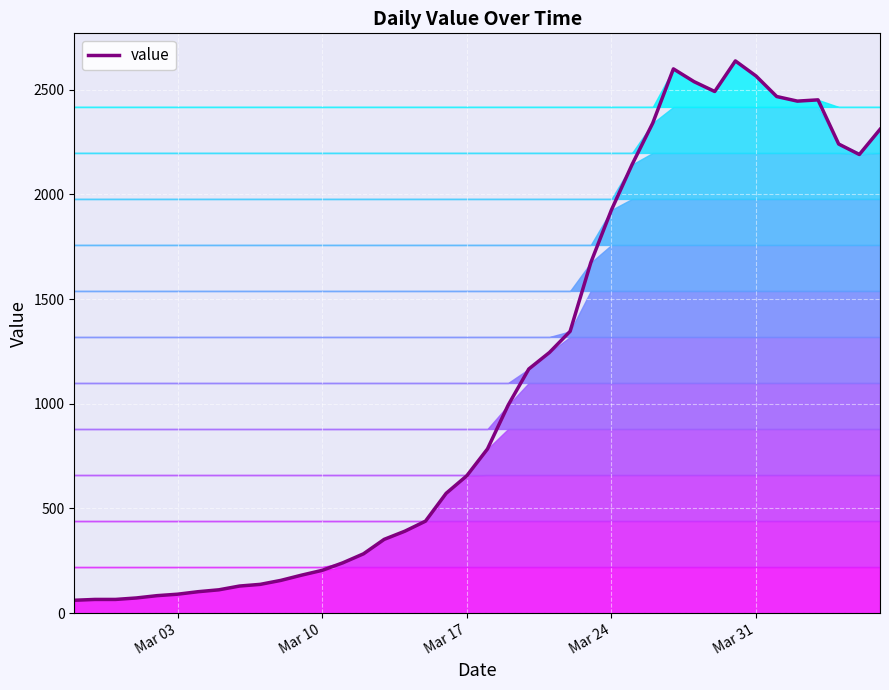

Count the number of categories in the chart.

40